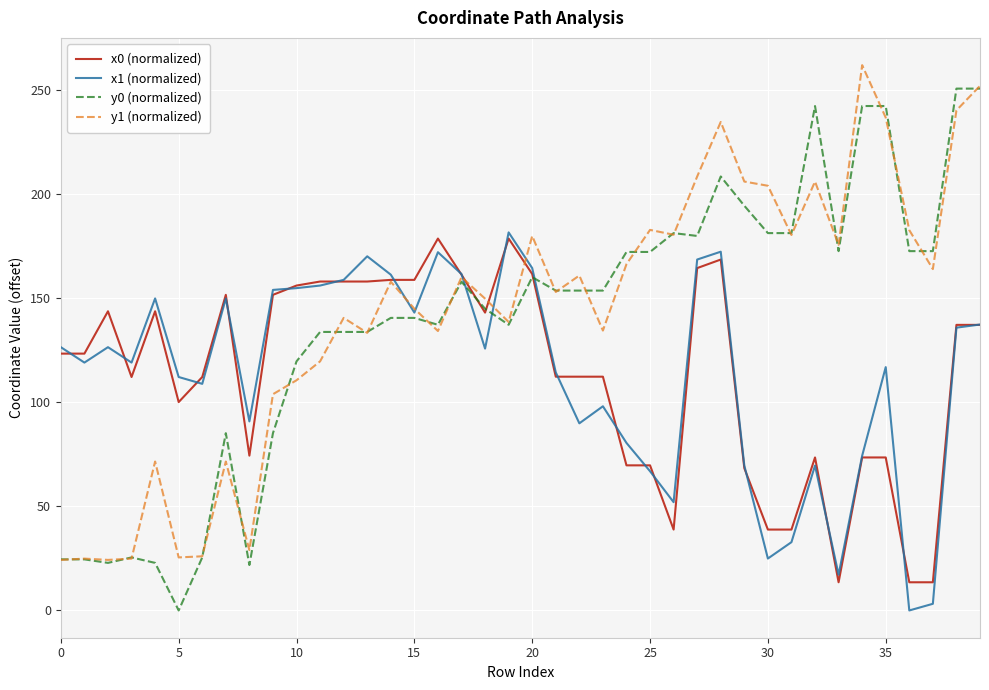

What is the difference between the maximum and minimum values in the x0 (normalized) series?

165.0